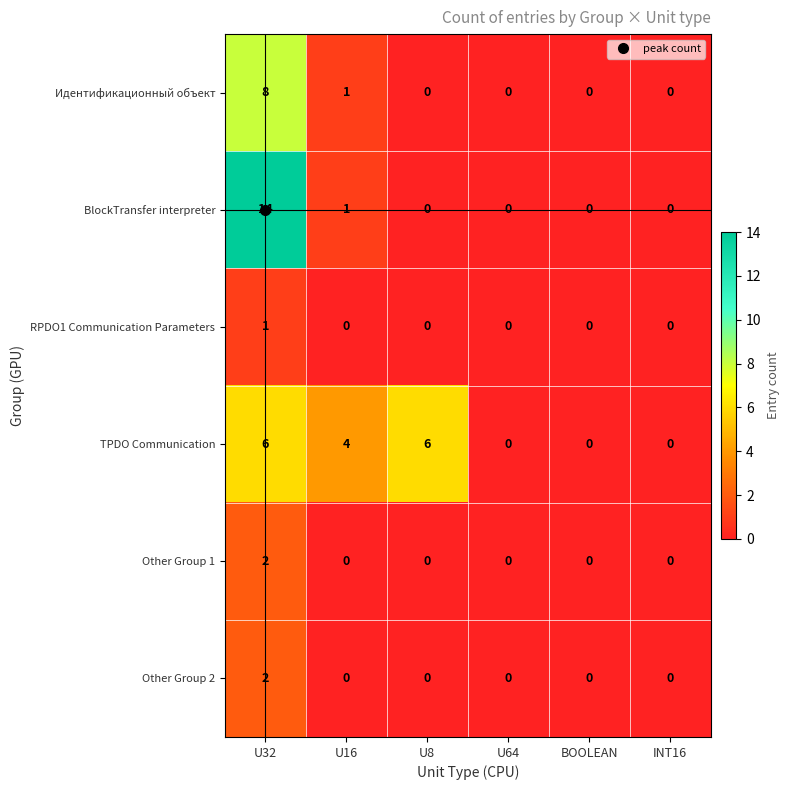

Count the number of categories in the chart.

6